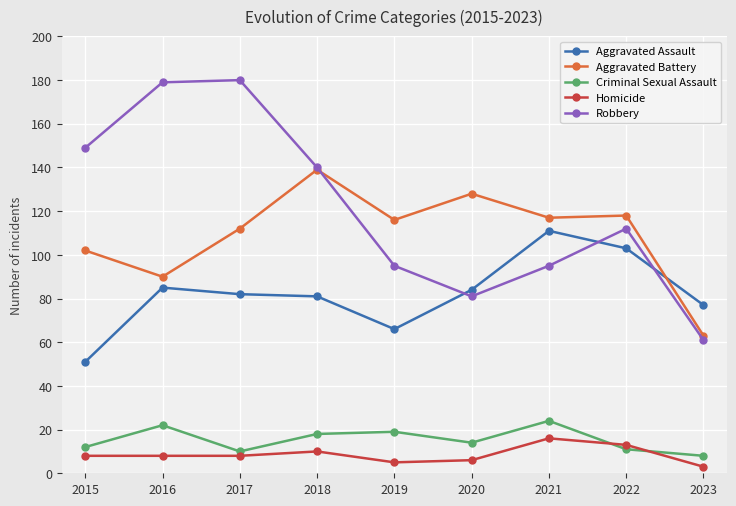

Which series ends up on top after the final intersection of Aggravated Battery and Aggravated Assault?

Aggravated Assault